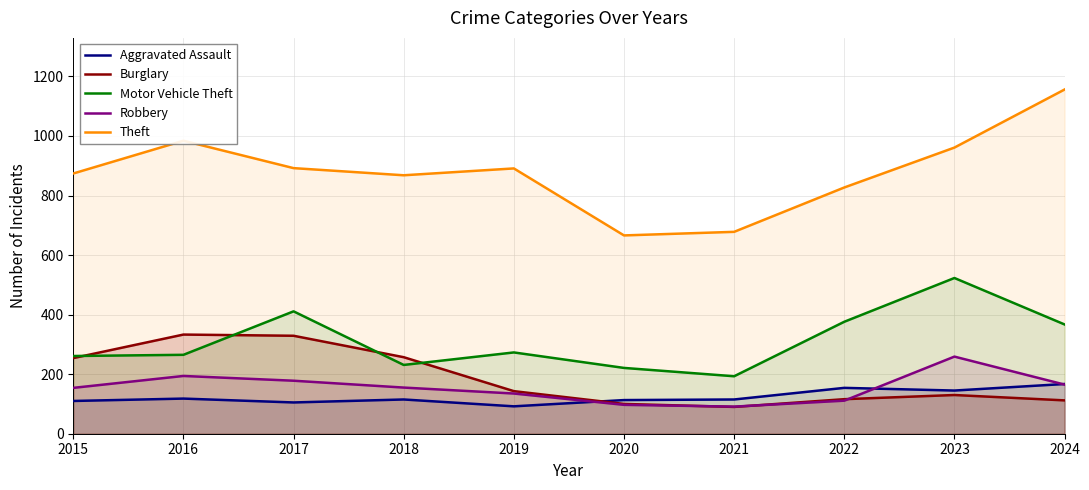

What is the difference between the maximum and minimum values in the Robbery series?

168